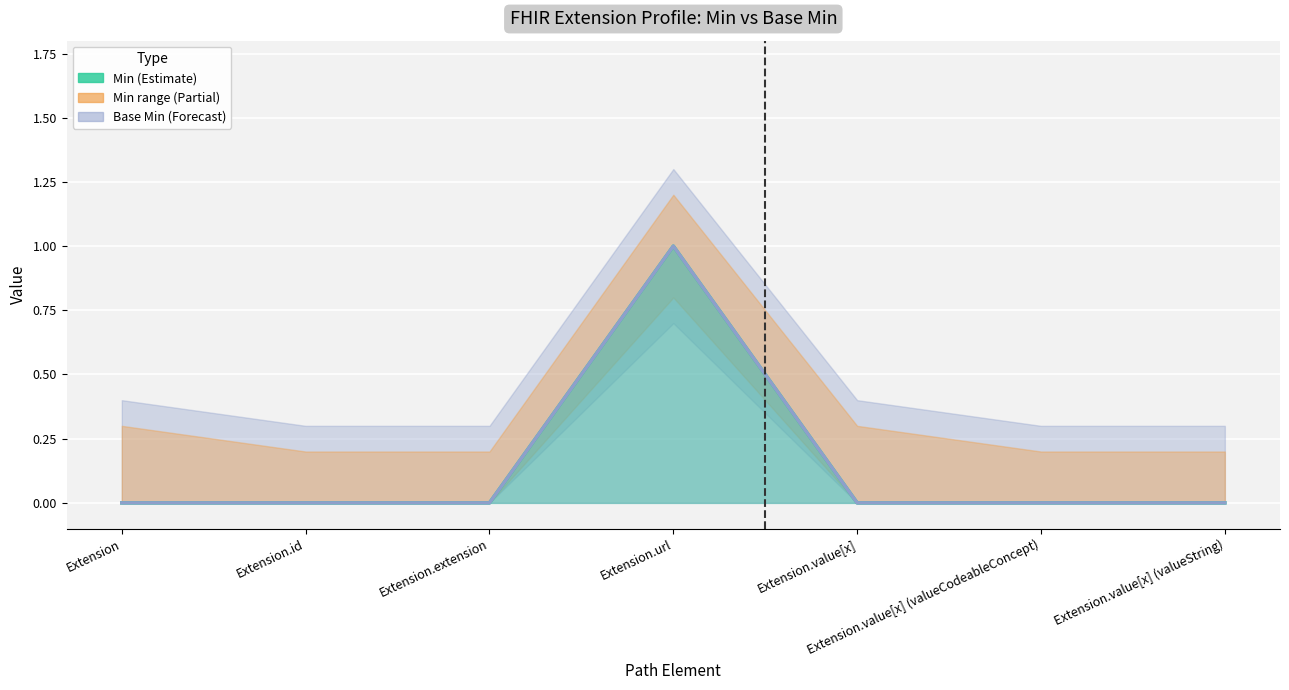

True or false: Base Min has a value of -1 at Extension.value[x].

False